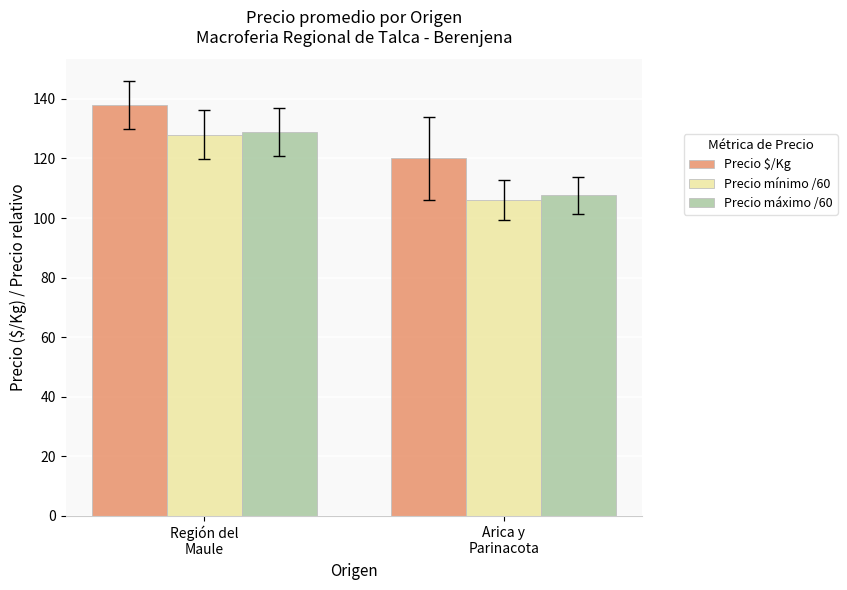

What is the label of the 1st bar from the left?

Región del
Maule